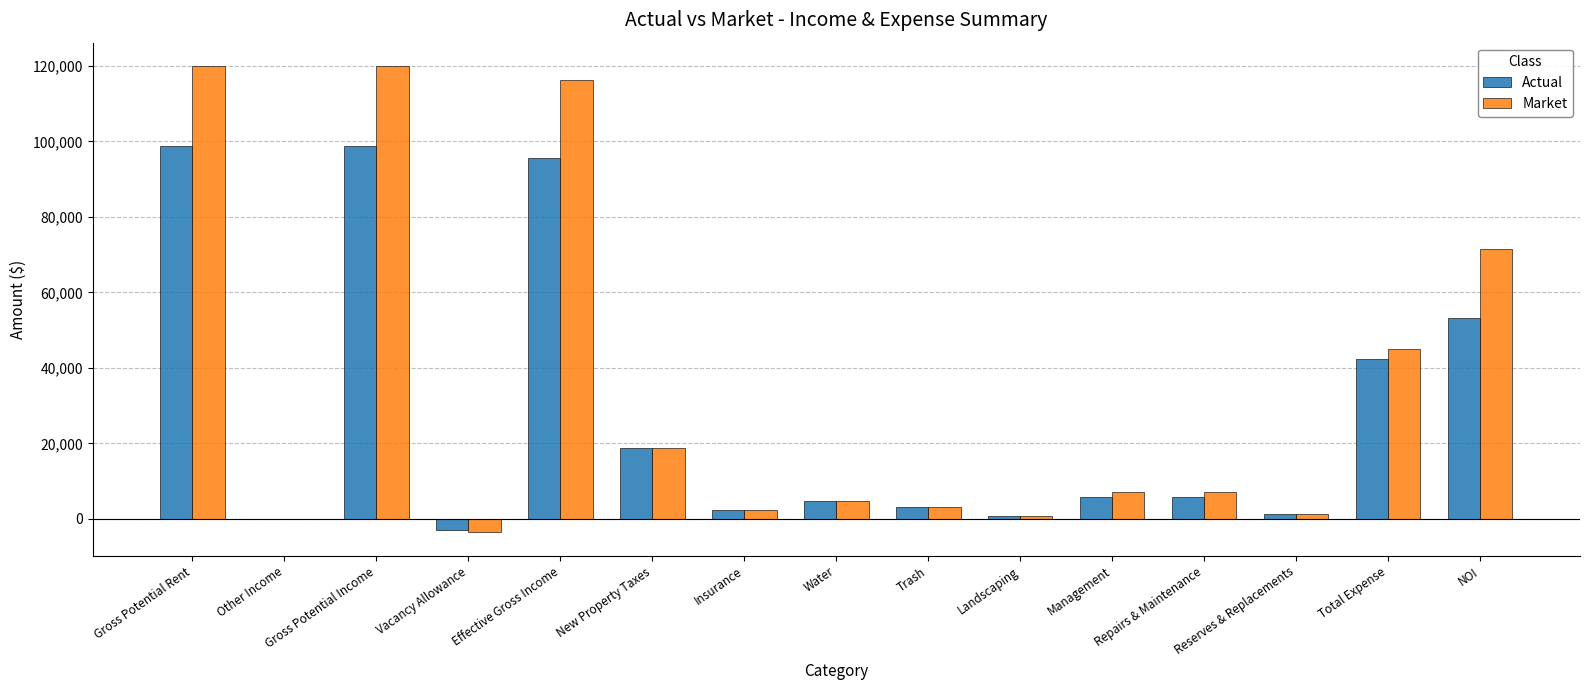

Count the number of data series in this chart.

2